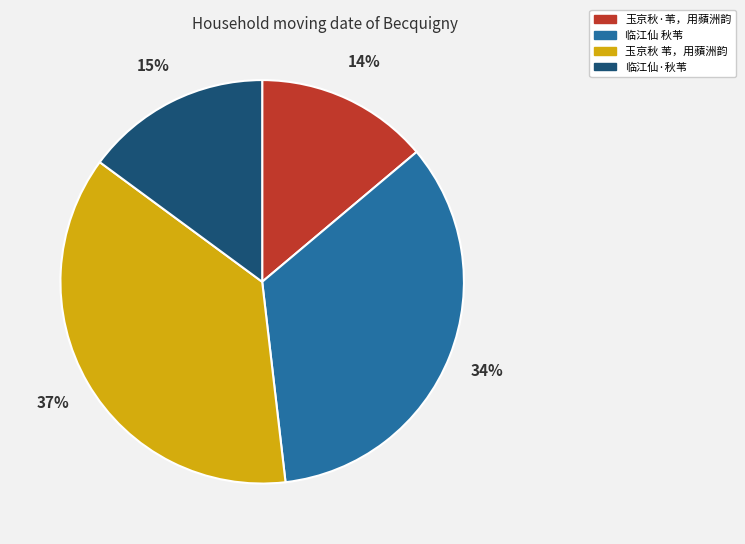

Which category has the biggest portion of the pie?

玉京秋 苇，用蘋洲韵